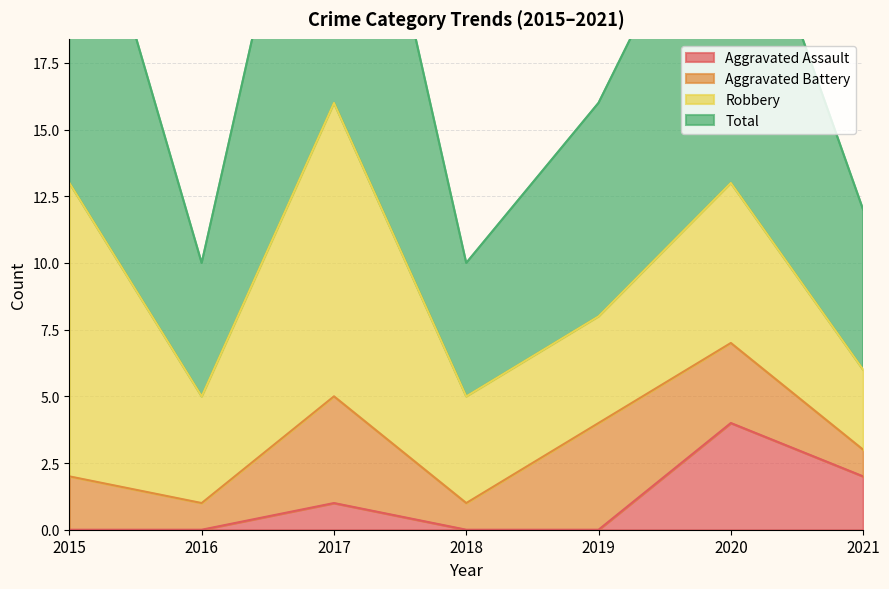

True or false: Aggravated Assault has a value of 1 at 2017.

True